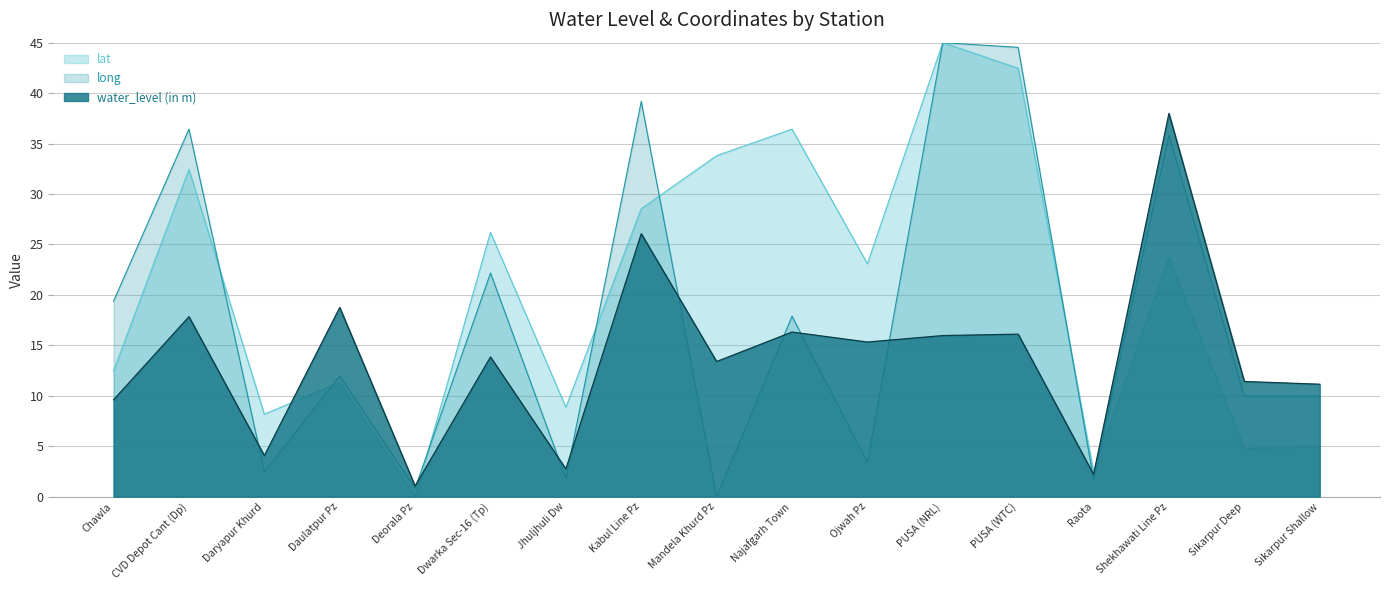

At Chawla, list the series in order from smallest to largest.

water_level (in m), lat, long